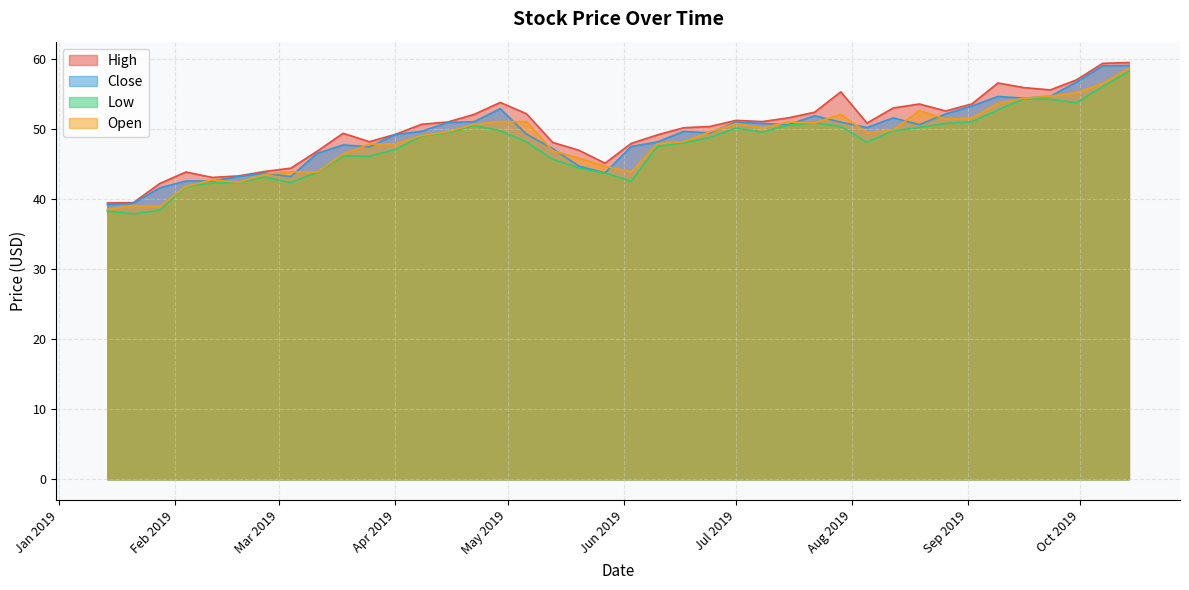

True or false: Low has a value of 78.8 at 2019-04-08.

False